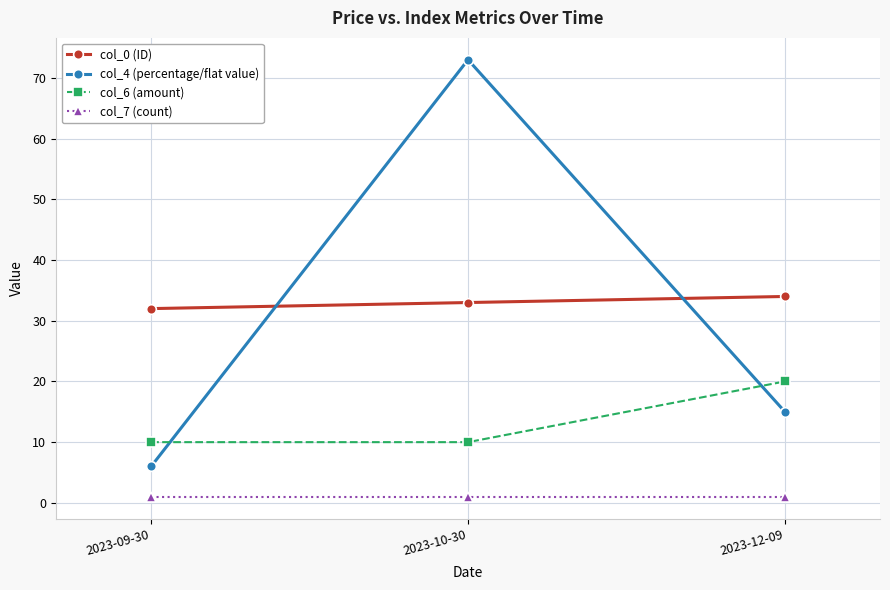

At 2023-10-30, list the series in order from smallest to largest.

col_7 (count), col_6 (amount), col_0 (ID), col_4 (percentage/flat value)